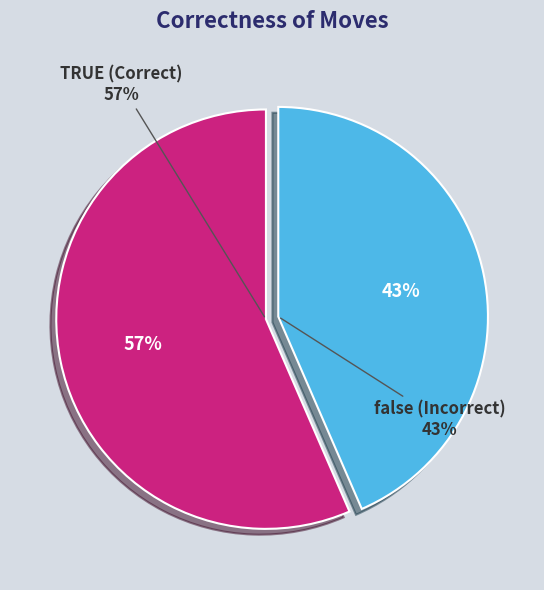

What percentage do TRUE and false together represent?

100.0%